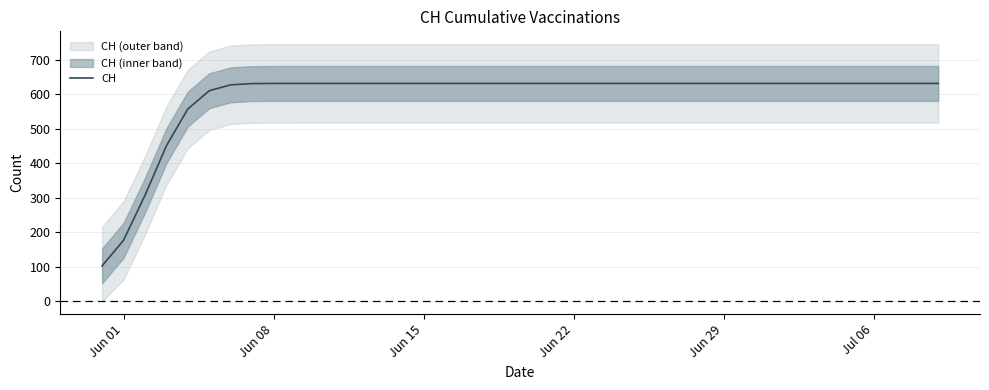

What is the minimum value for CH?

102.8